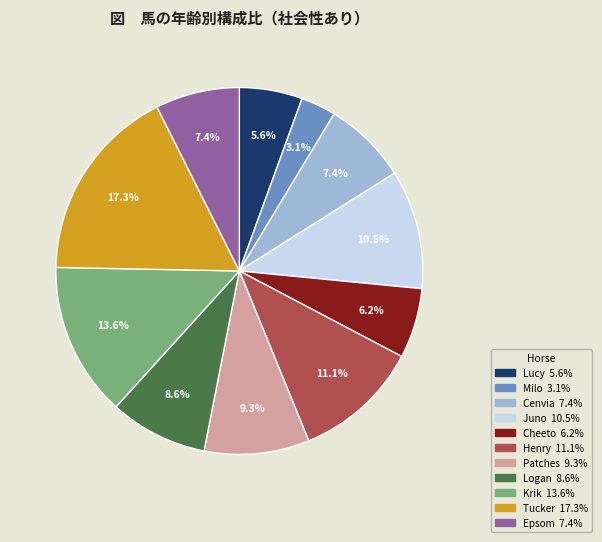

The Cheeto slice represents 6% of the pie. True or false?

True